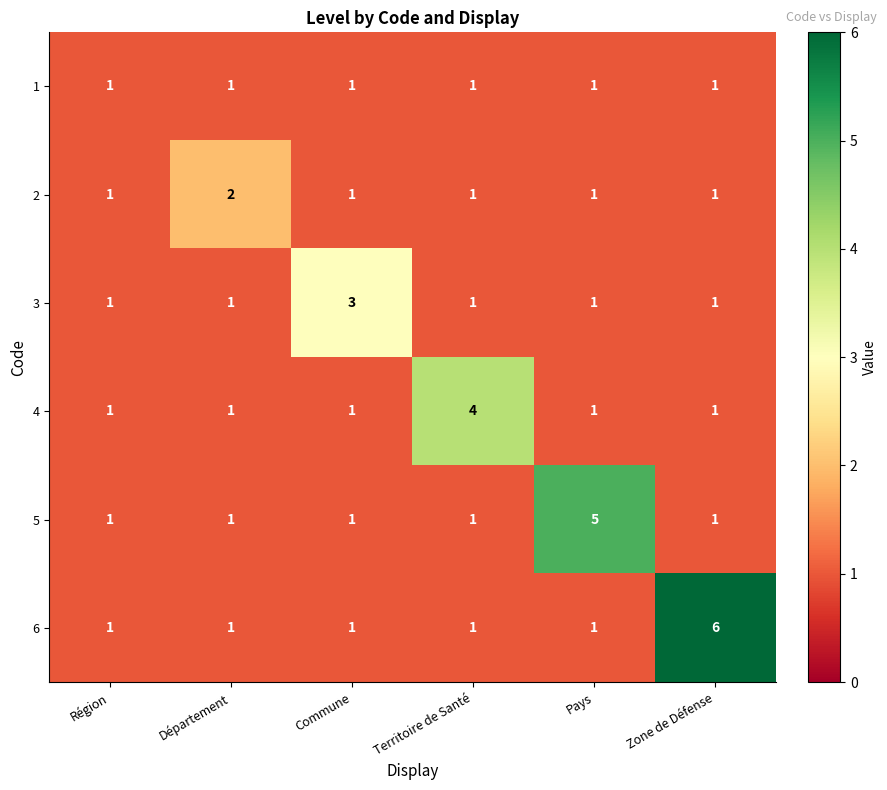

List the series in order of their overall mean, lowest first.

1, 2, 3, 4, 5, 6